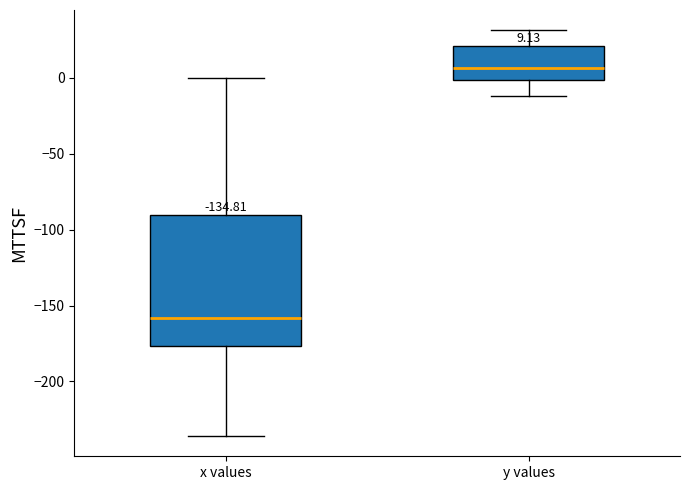

Which box's median line is the highest?

y values